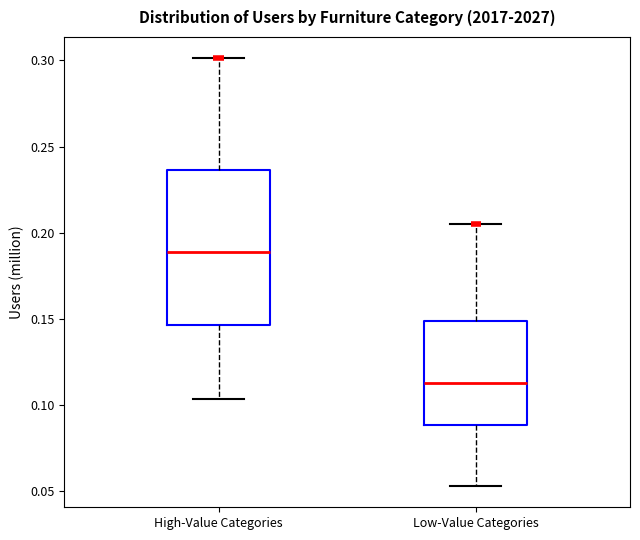

Comparing the boxes themselves (not the whiskers), which one is the tallest?

High-Value Categories